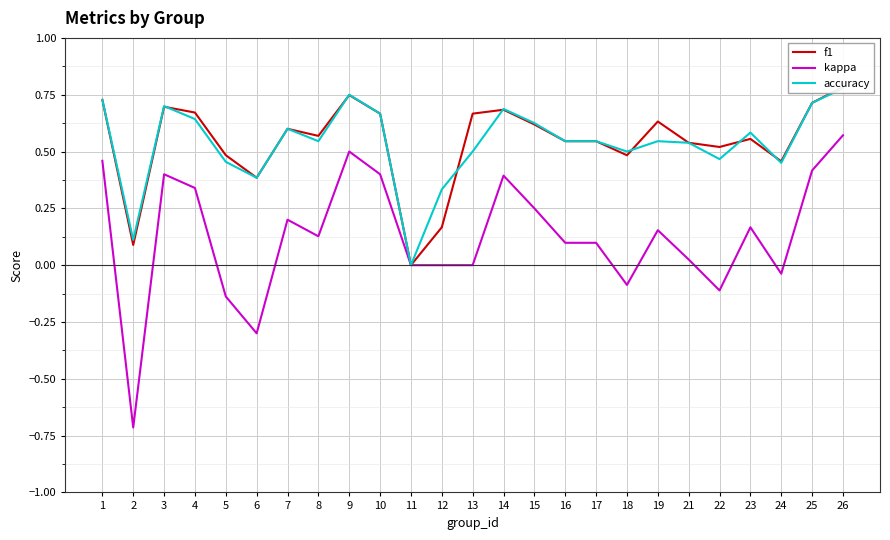

What are all the series names shown in the legend?

f1, kappa, accuracy